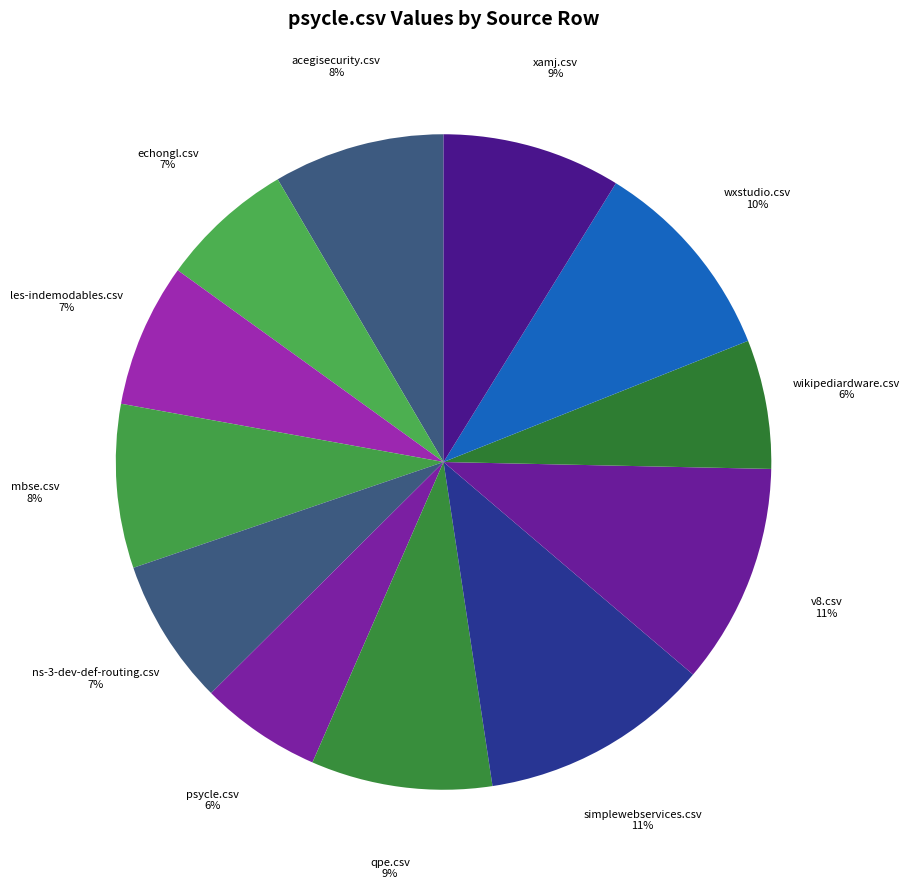

What percentage is the wxstudio.csv slice, to the nearest percent?

10%